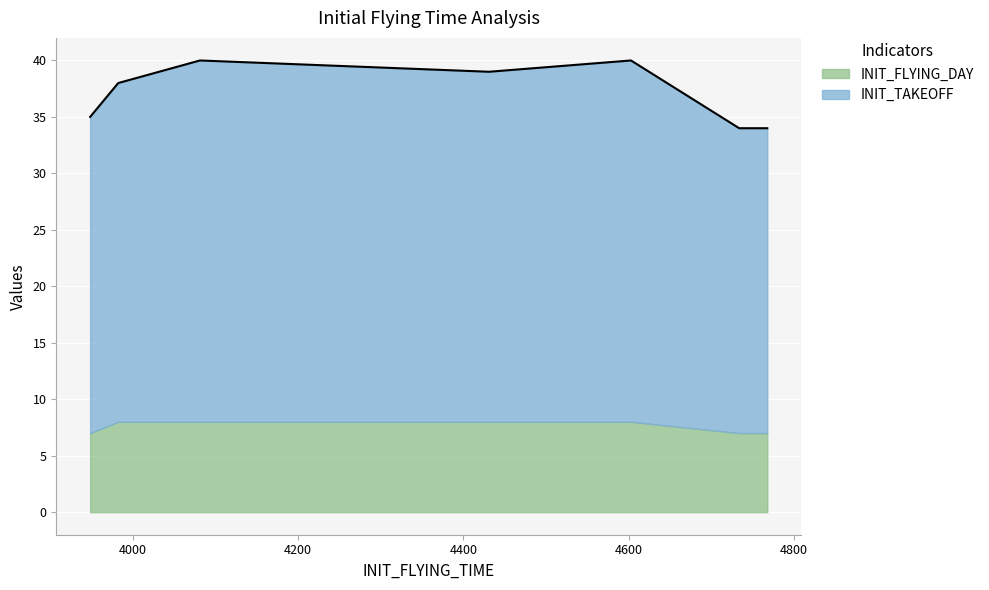

The value at 4081 is 9. True or false?

False